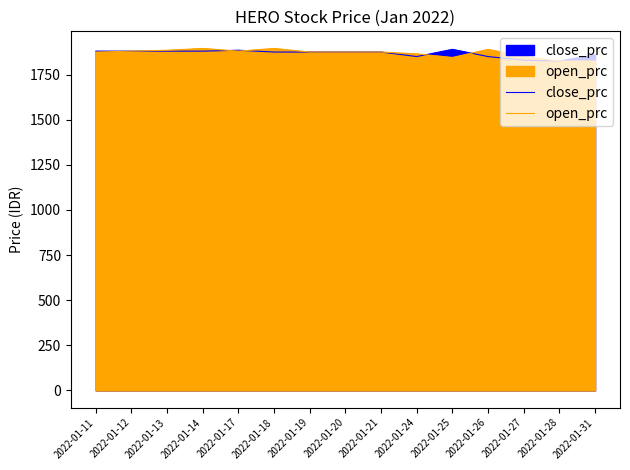

True or false: open_prc and close_prc intersect in this chart.

True